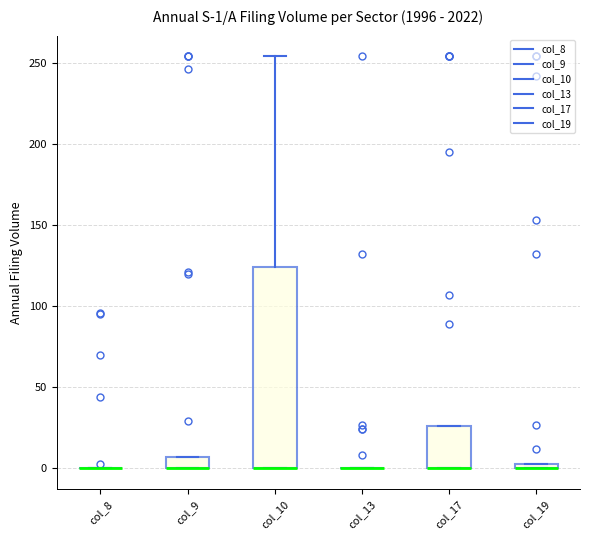

Which box is the tallest, from its lower edge to its upper edge?

col_10